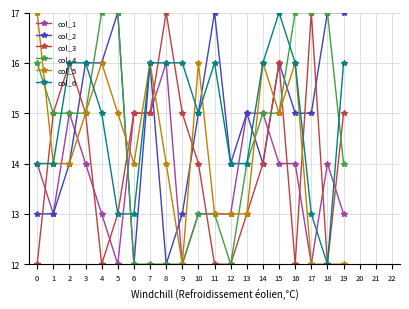

What is the average value of the col_2 series?

15